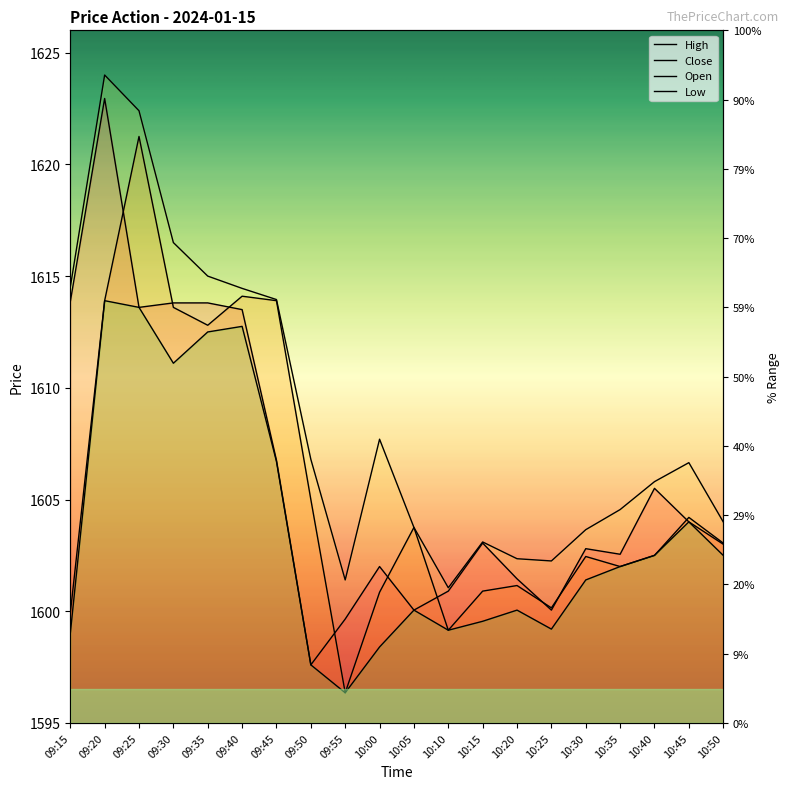

What is the difference between the High values at 09:30 and 10:30?

12.8